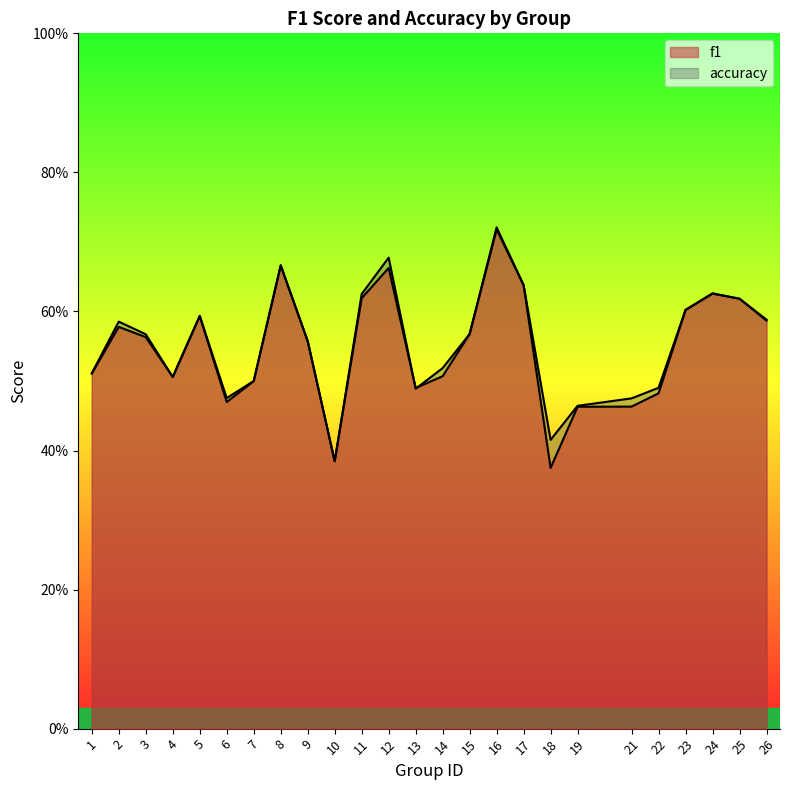

The value of accuracy at 11 is 0.2. True or false?

False